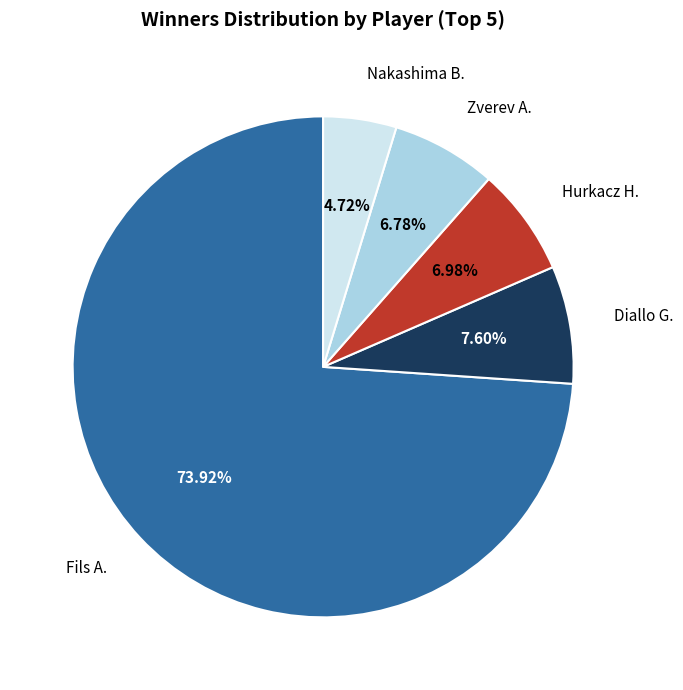

How many segments does this pie chart have?

5